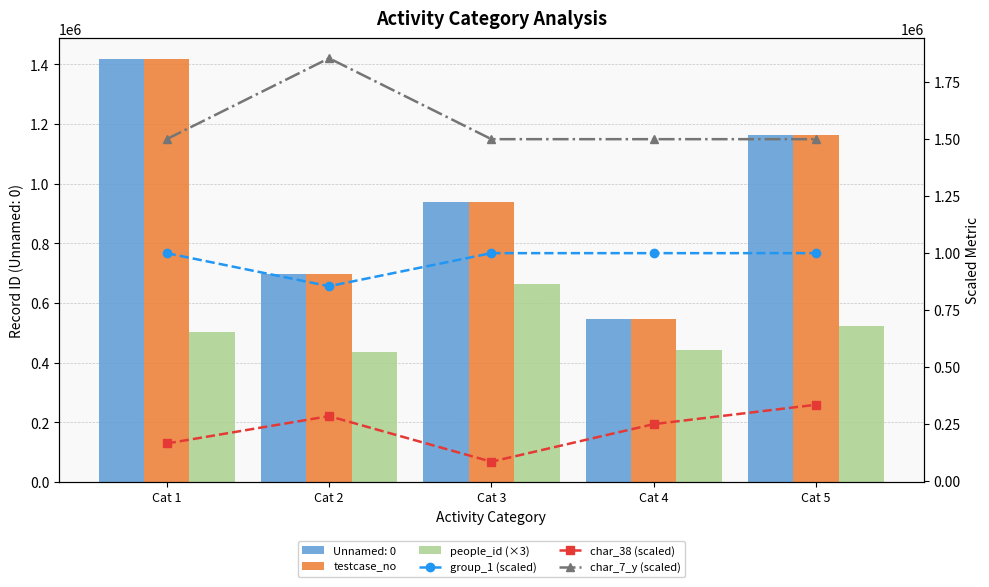

At Cat 5, list the series in order from smallest to largest.

char_38 (scaled), people_id (×3), group_1 (scaled), testcase_no, char_7_y (scaled)